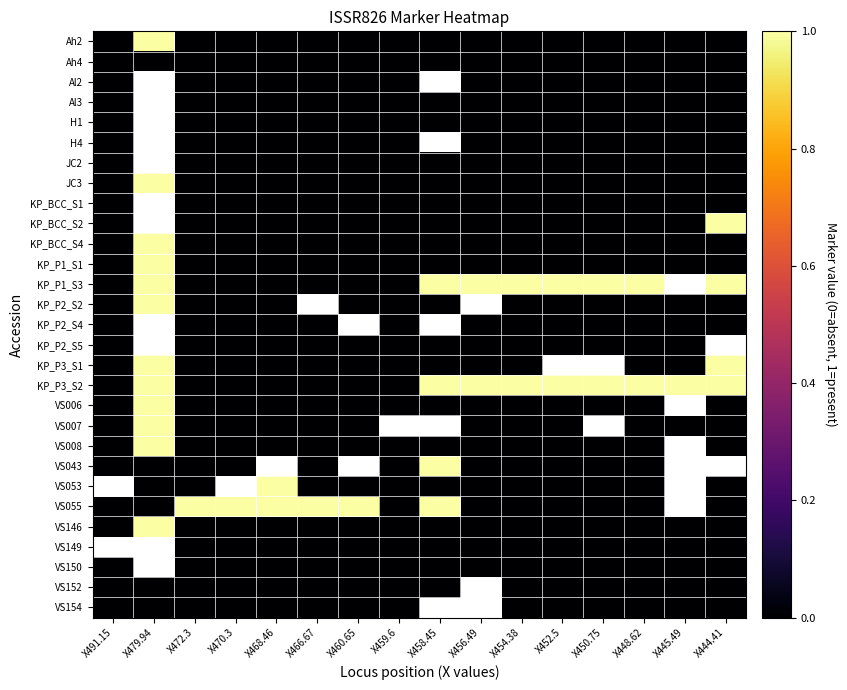

Which has a higher value, X468.46 or X444.41?

X468.46